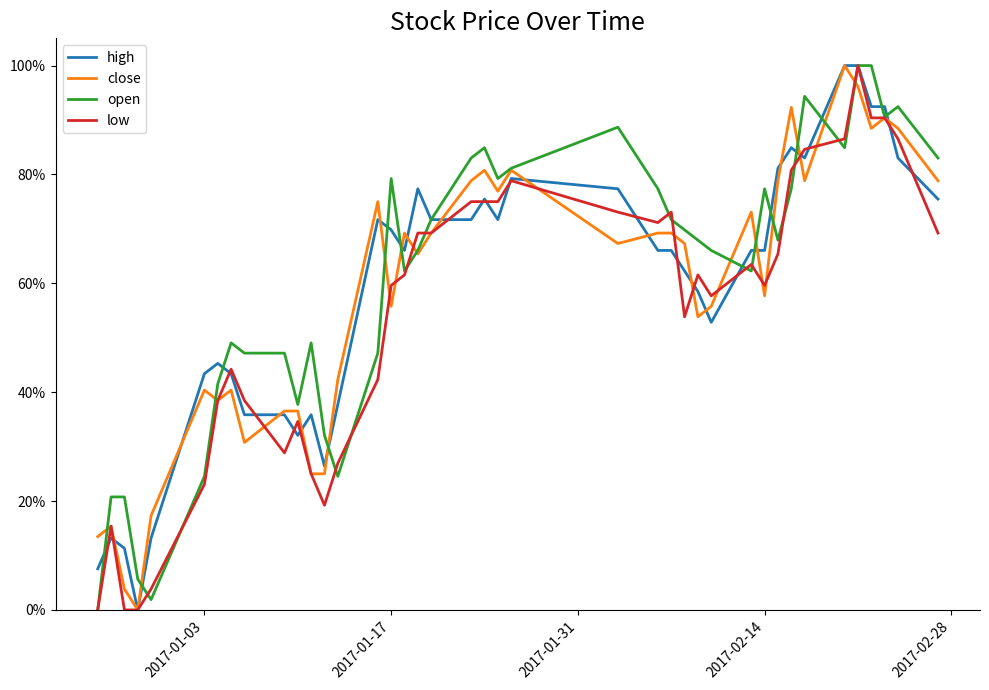

What is the average value of the high series?

0.6